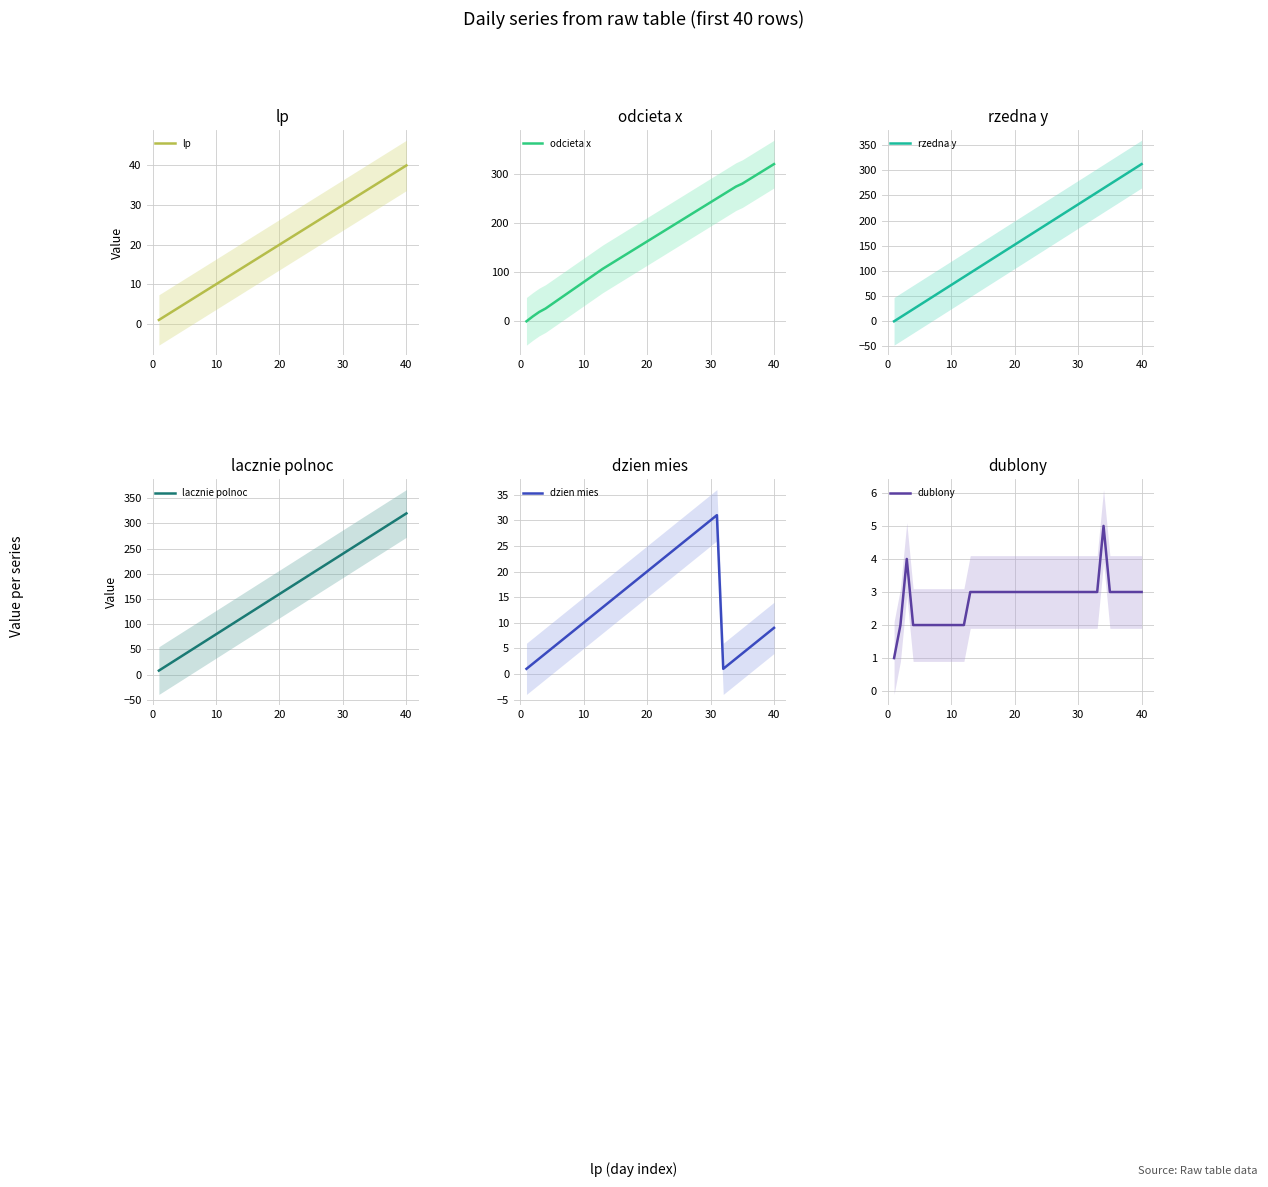

Rank the series by their maximum value, from highest to lowest.

odcieta x, lacznie polnoc, rzedna y, lp, dzien mies, dublony